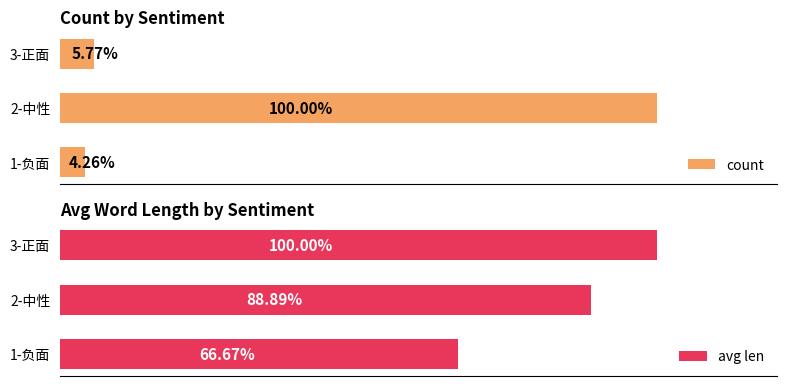

Rank the series by their maximum value, from lowest to highest.

avg len, count